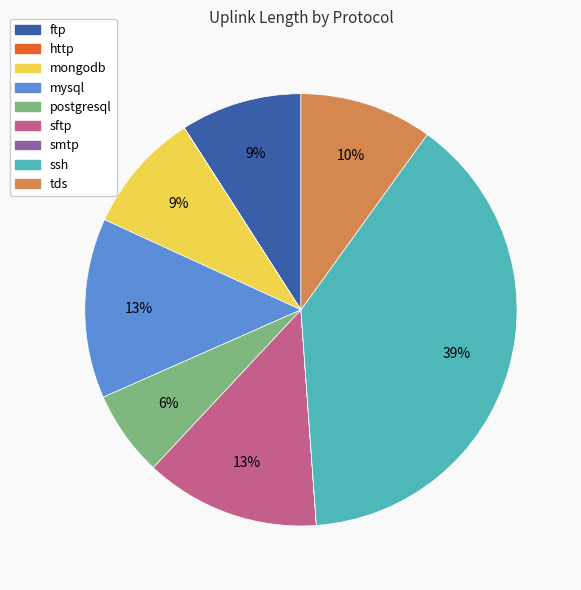

True or false: mysql accounts for 13% of the total.

True